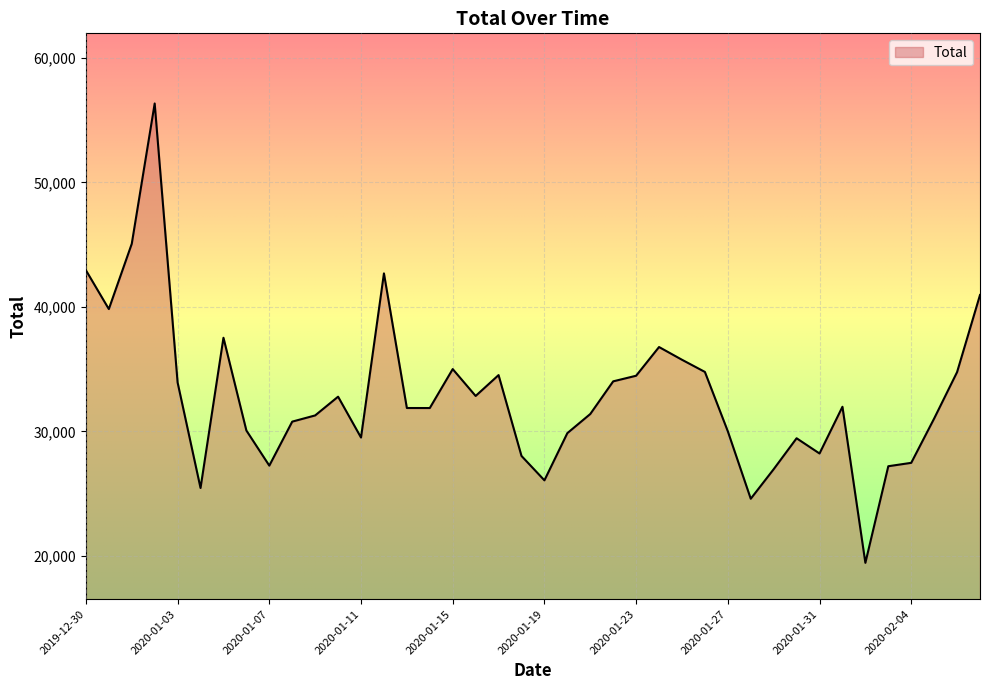

What is the difference between the maximum and minimum values?

36897